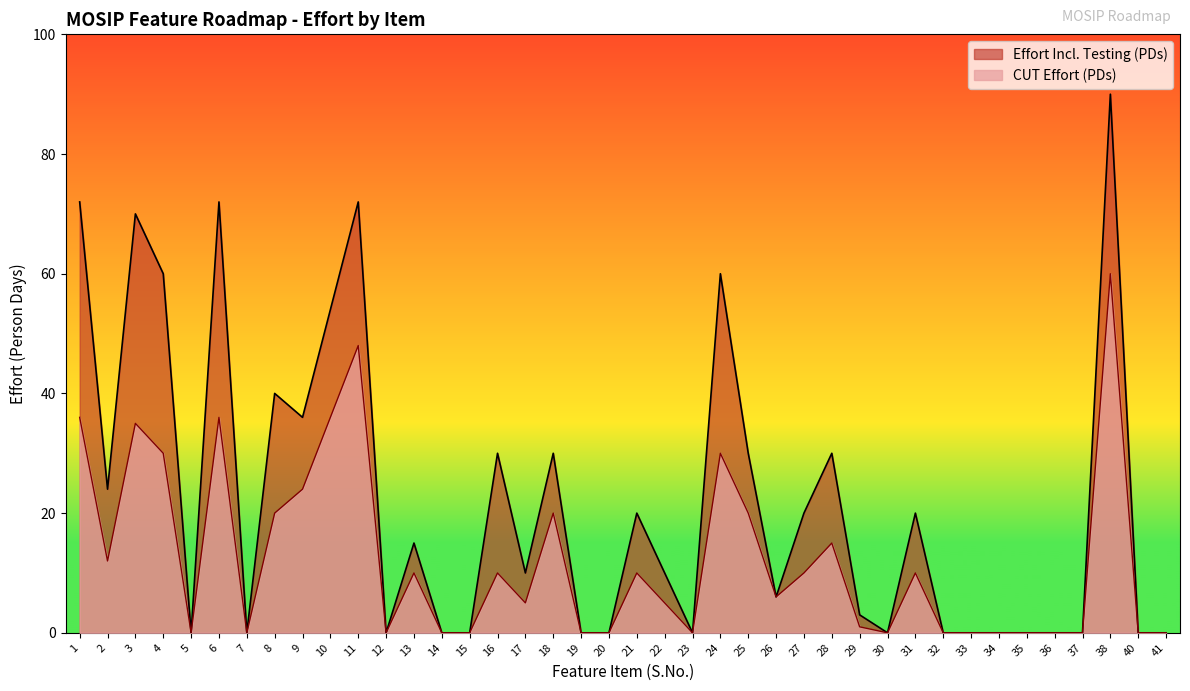

What is the maximum value for CUT Effort (PDs)?

60